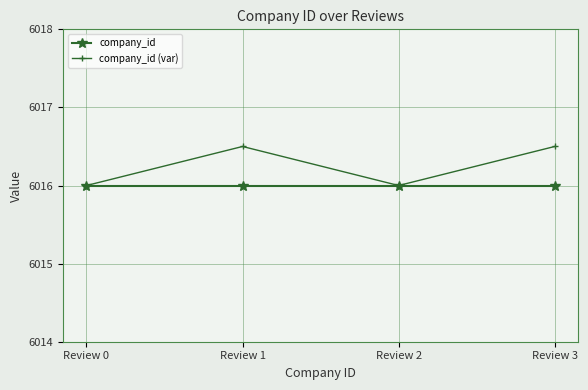

The company_id series shows 8399.5 at Review 0. True or false?

False